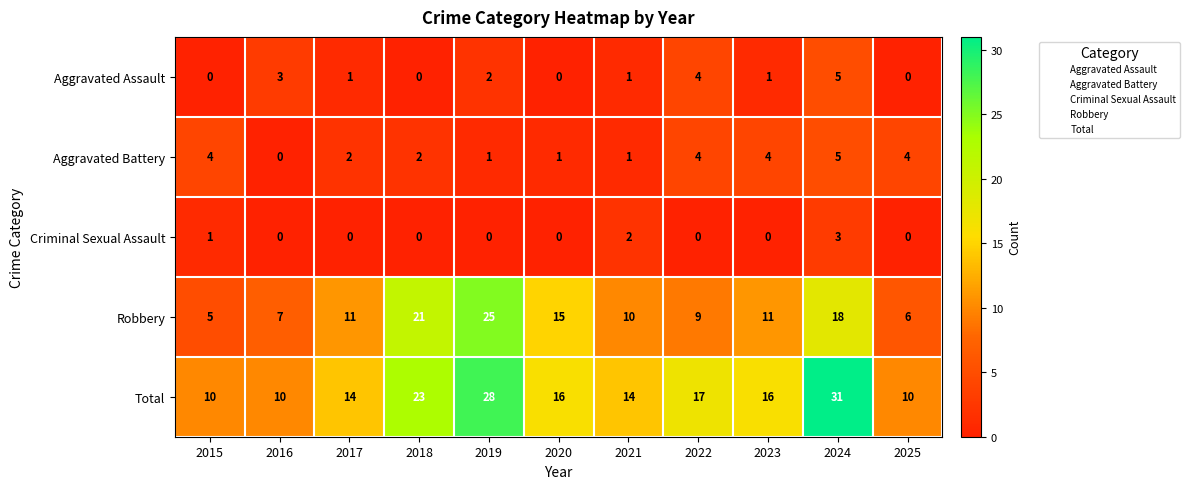

What is the sum of all Aggravated Assault values?

17